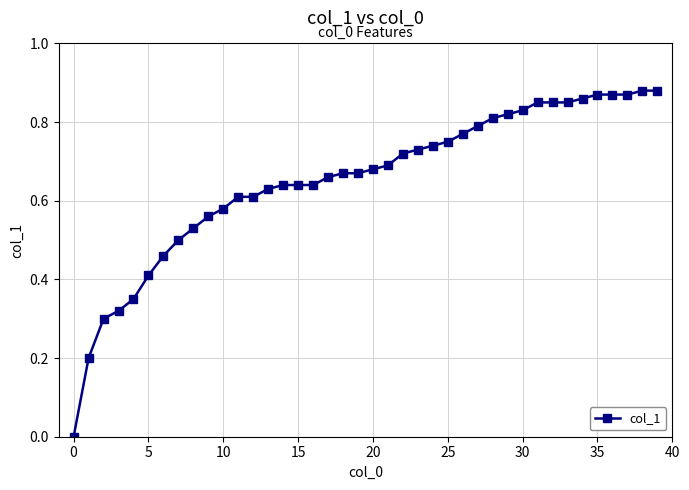

True or false: there are more than 1 points higher than both neighbors.

False